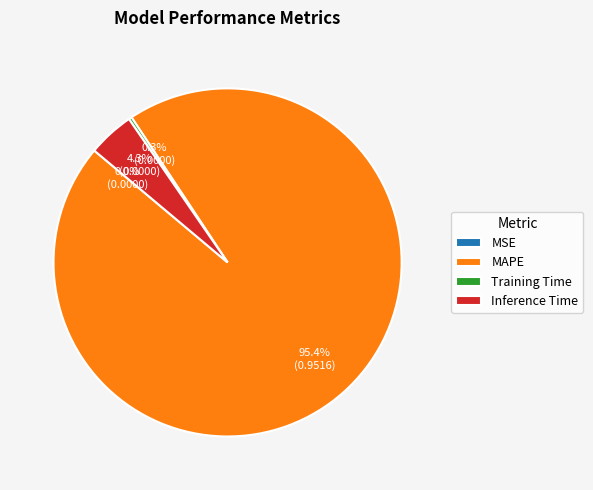

Combined, do MAPE and Training Time account for over 50%?

Yes